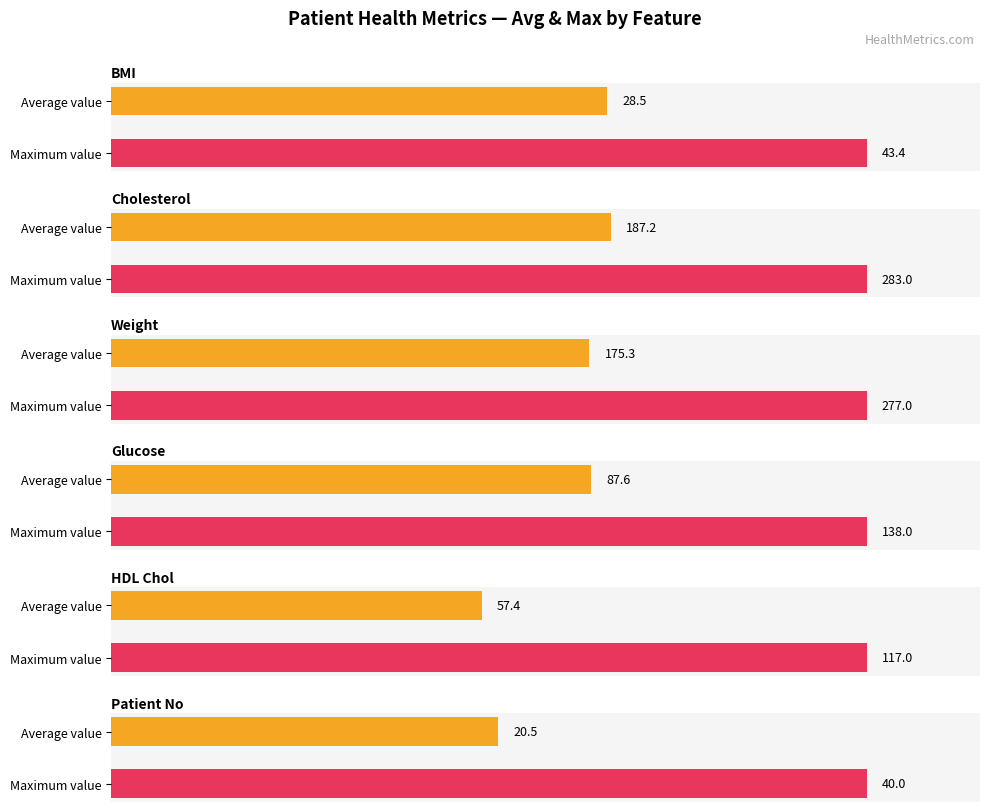

The value of Maximum utilization at Patient No is 53.2. True or false?

False